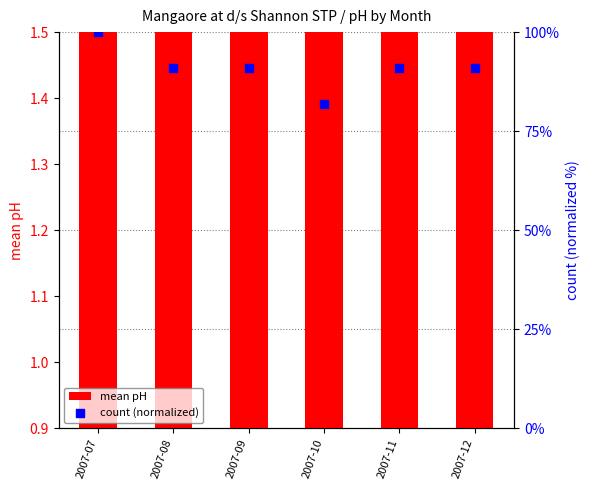

Is the value of mean pH at 2007-09 greater than the value of count (normalized) at 2007-10?

No